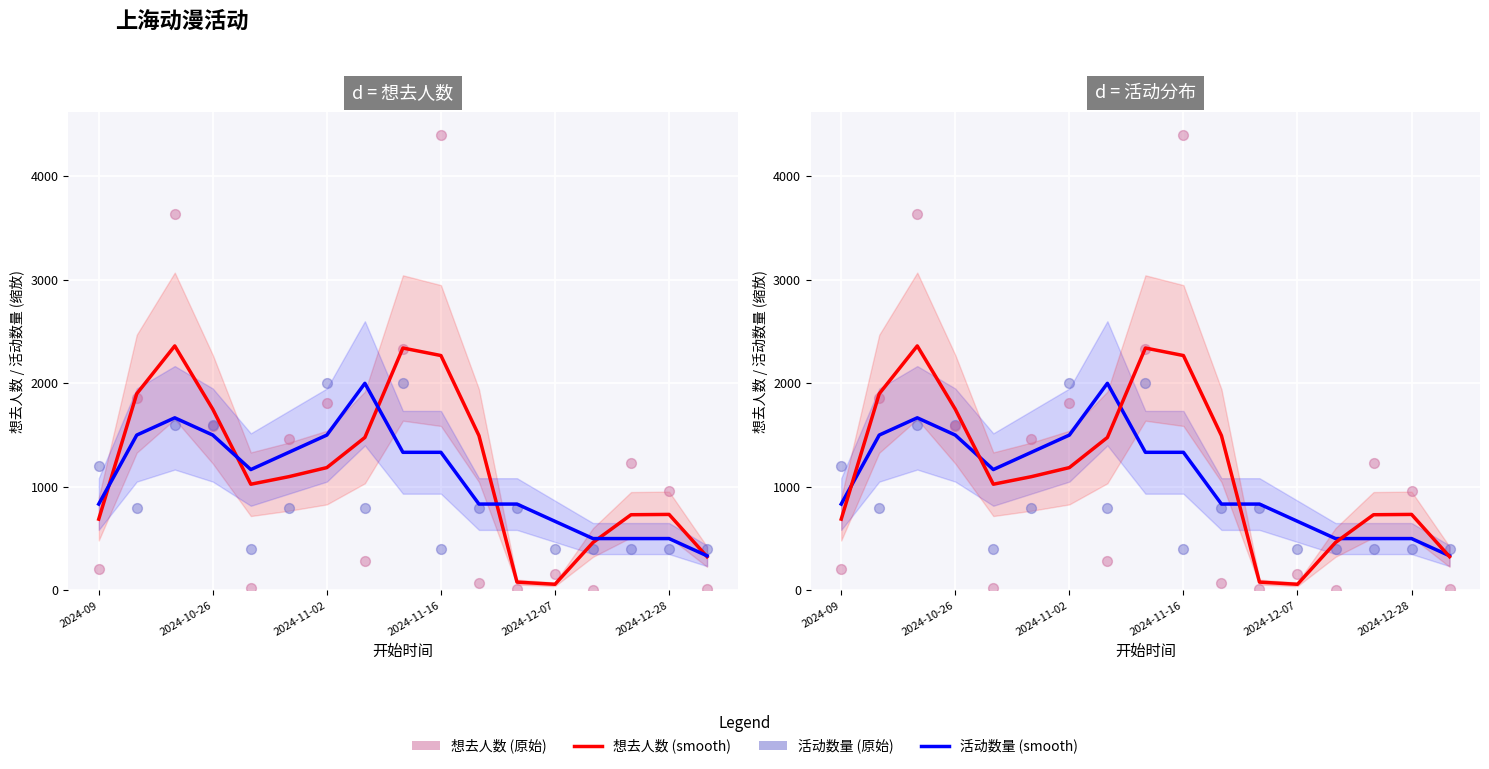

Which series has the largest total across all categories?

想去人数 (原始)